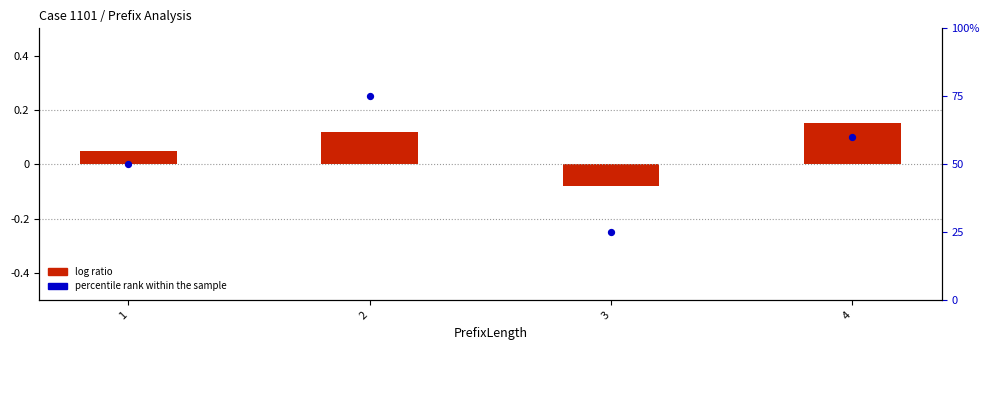

Which series has the widest spread of Y values?

percentile rank within the sample